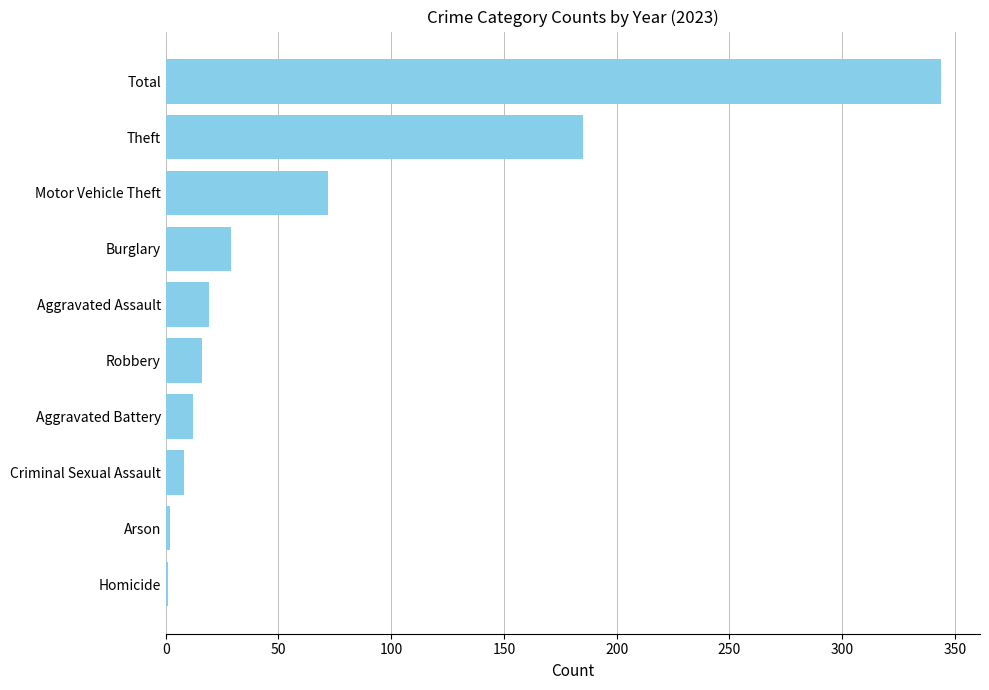

Count the number of data series in this chart.

1